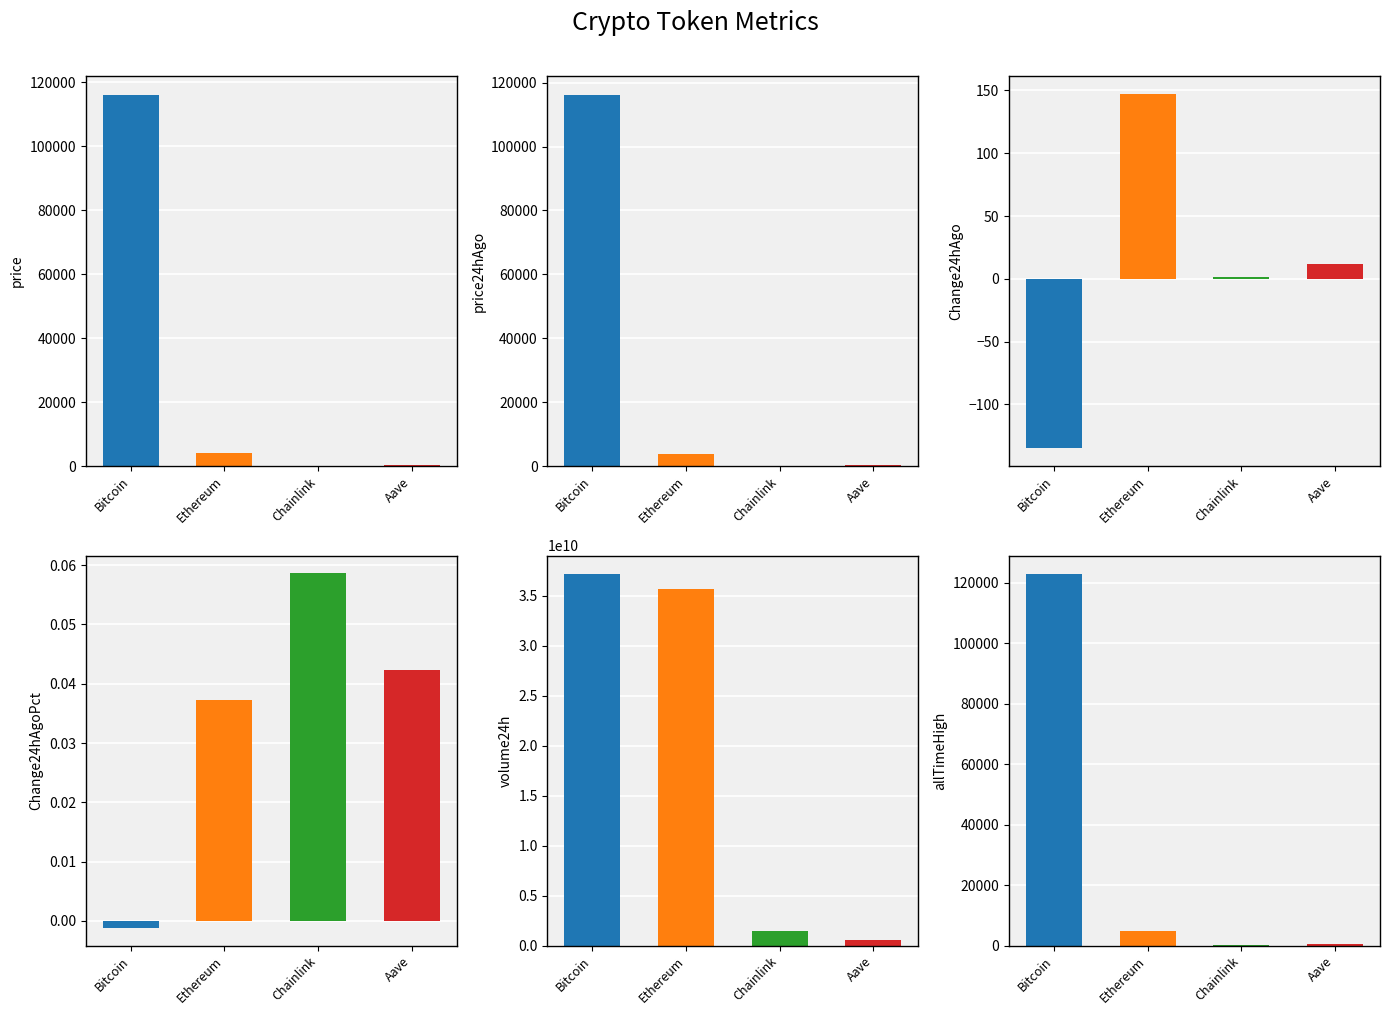

Which series has the largest range (max minus min)?

volume24h